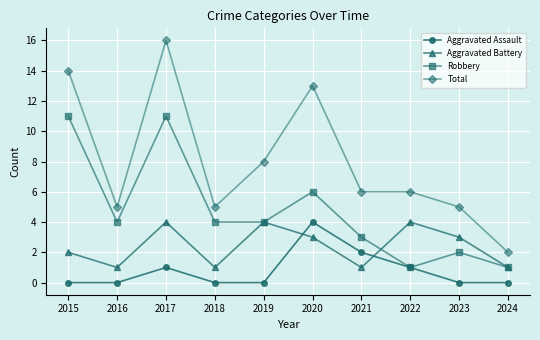

After their last crossing, which series has the higher values: Aggravated Assault or Aggravated Battery?

Aggravated Battery